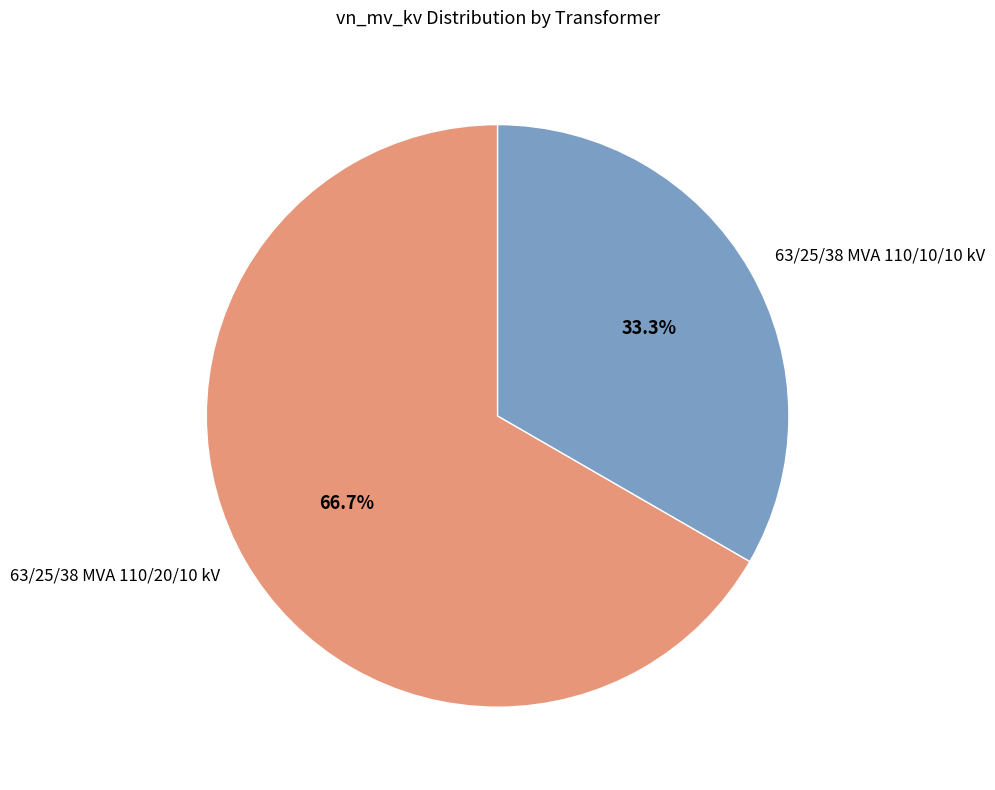

Combined, what portion of the pie is 63/25/38 MVA 110/10/10 kV and 63/25/38 MVA 110/20/10 kV?

100.0%